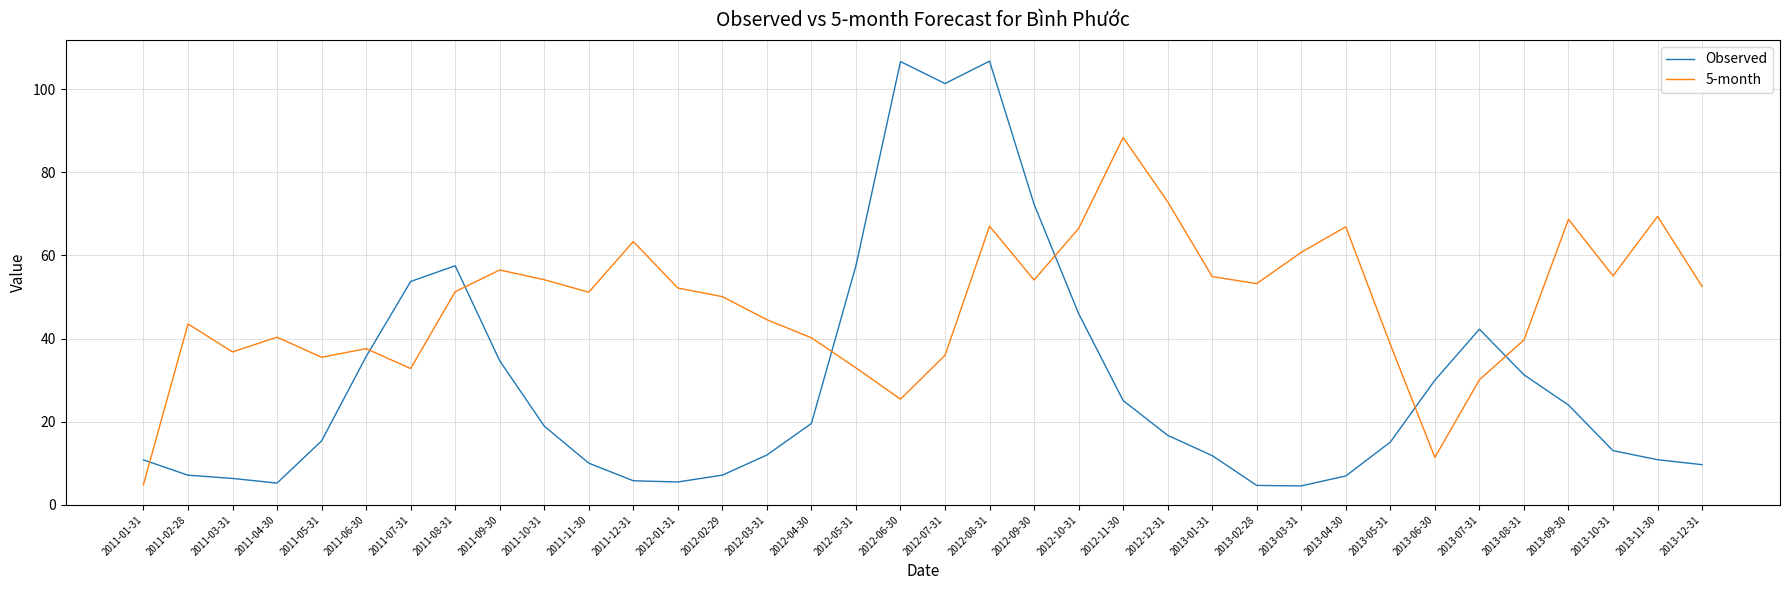

After their last crossing, which series has the higher values: Observed or 5-month?

5-month